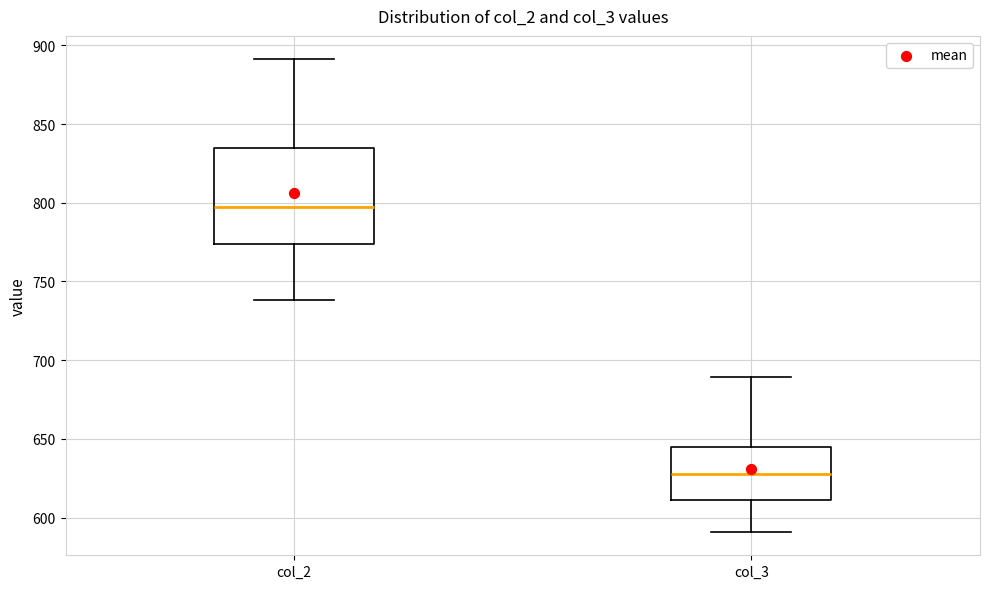

Reading left to right, transcribe this box plot: for each box, give where its median line is, the range the box spans, and where its two whiskers end, as read against the y-axis. The values are not printed on the chart, so give them approximately, as read against the axis.

col_2: median 795, box 775 to 835, whiskers 740 to 890
col_3: median 625, box 610 to 645, whiskers 590 to 690